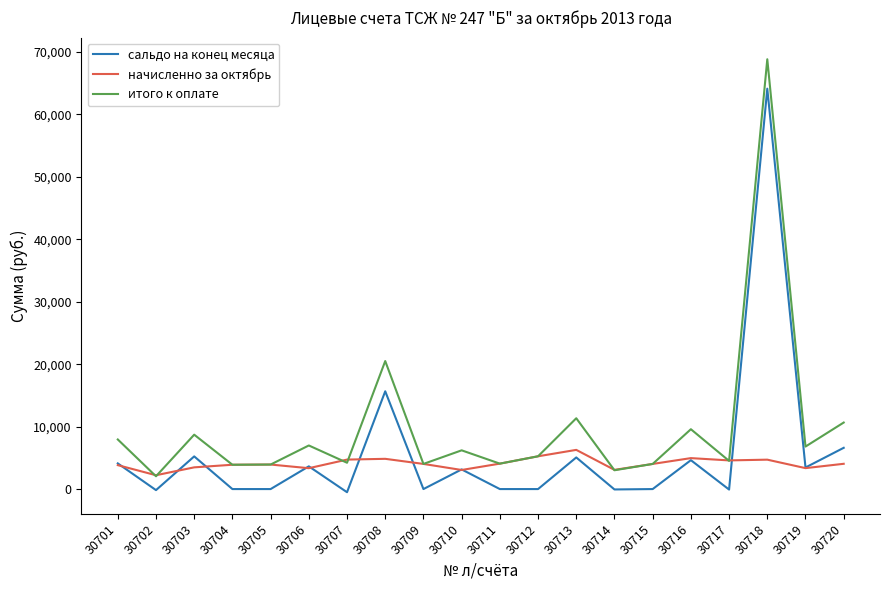

What is the spread (max minus min) of values at 30711?

4073.9